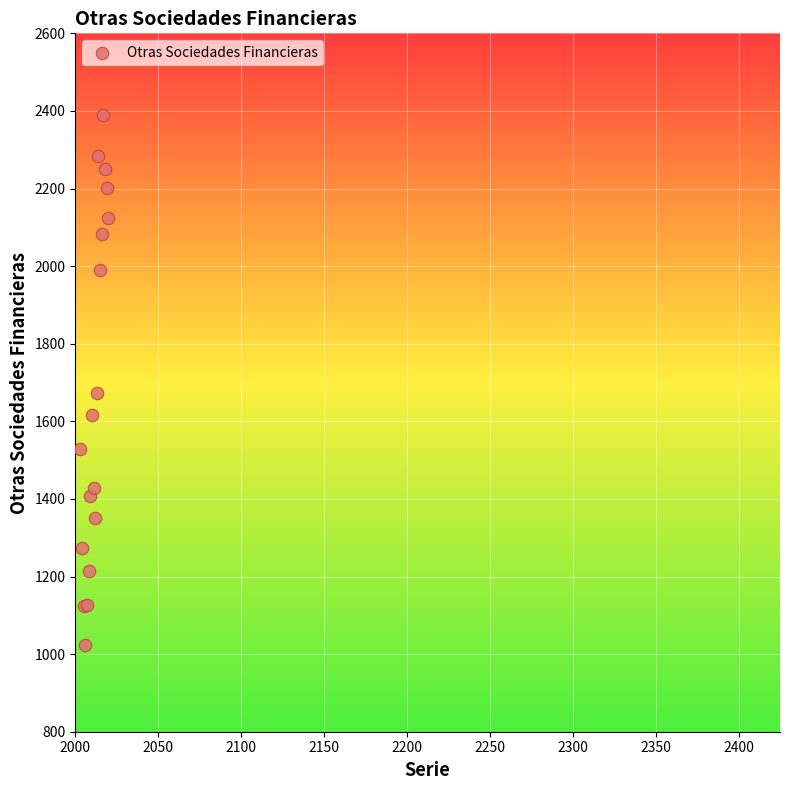

What Y value in the scatter plot is closest to 1706?

1672